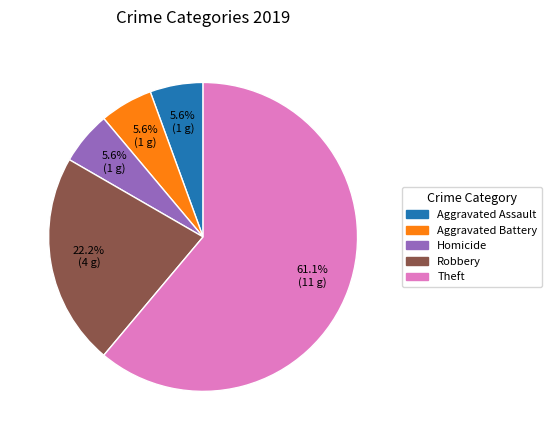

Is there any slice that represents more than half of the pie?

Yes